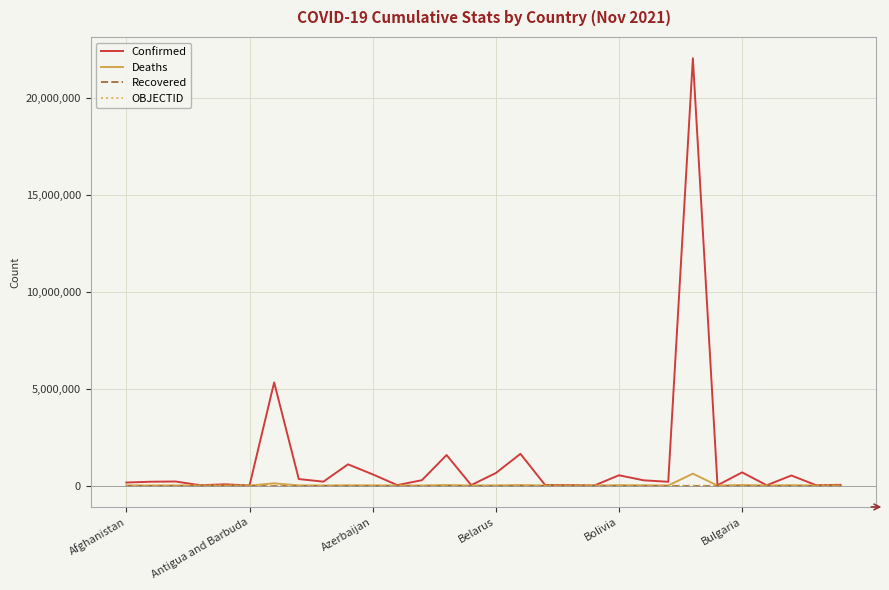

What is the maximum value shown in the chart?

22030182